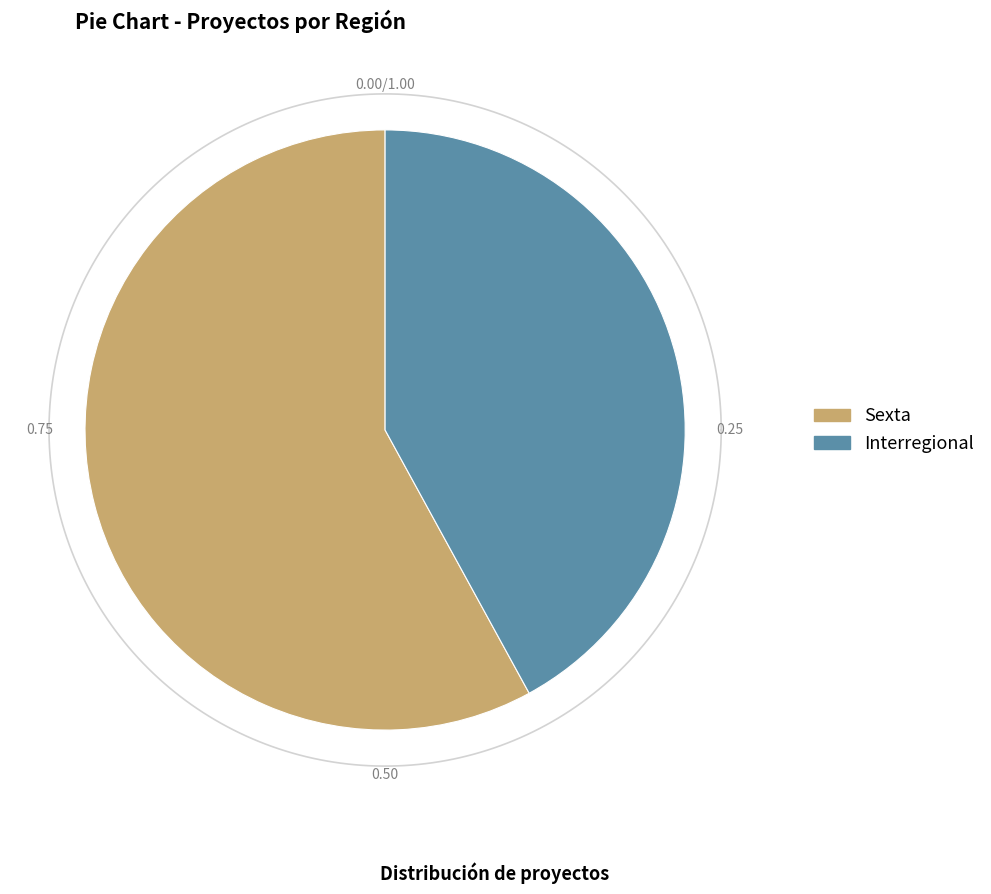

To the nearest percent, what portion does Sexta represent?

58%